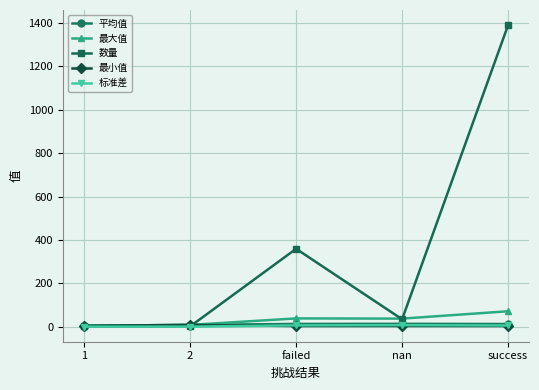

What is the value of the 最大值 point at the 4th from the left?

37.0